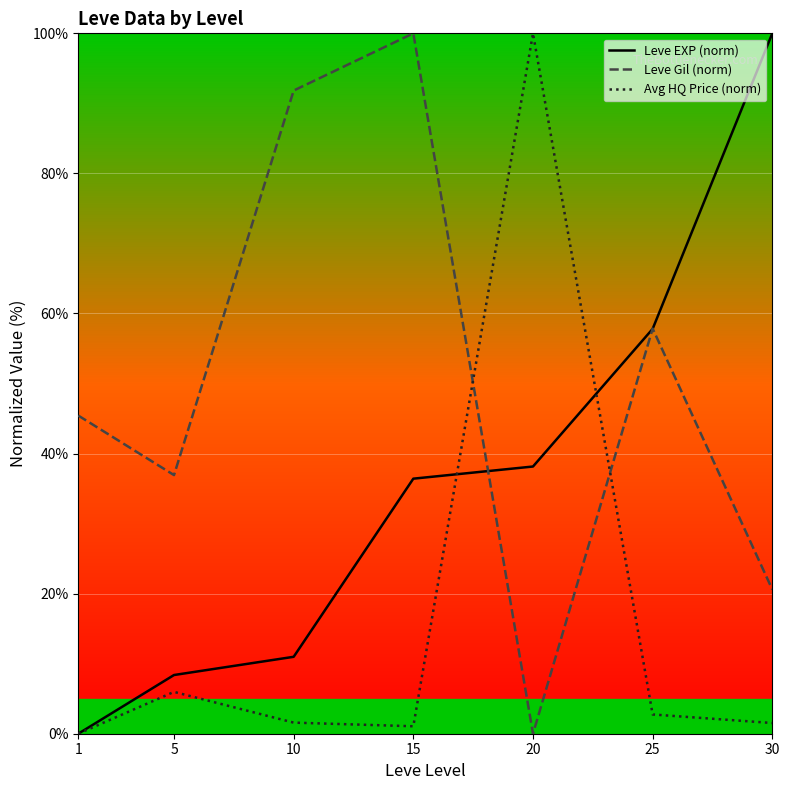

Is this an area chart (filled region under the line)?

No